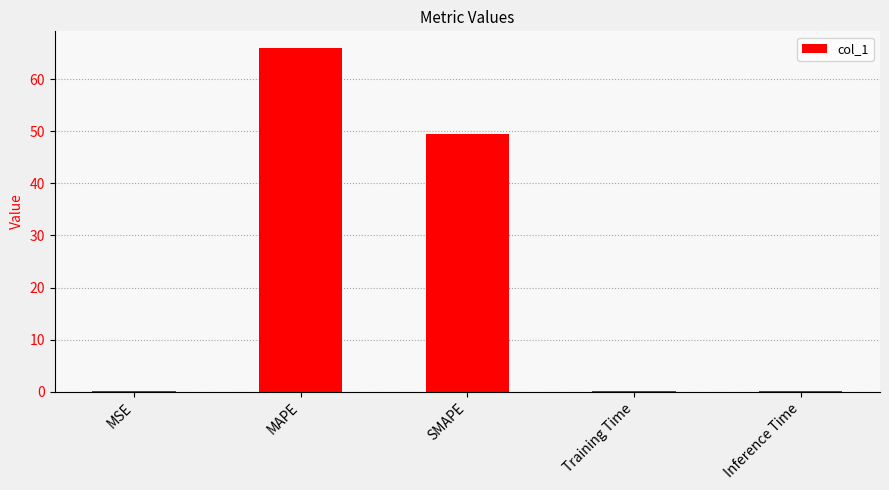

What is the average value?

23.2